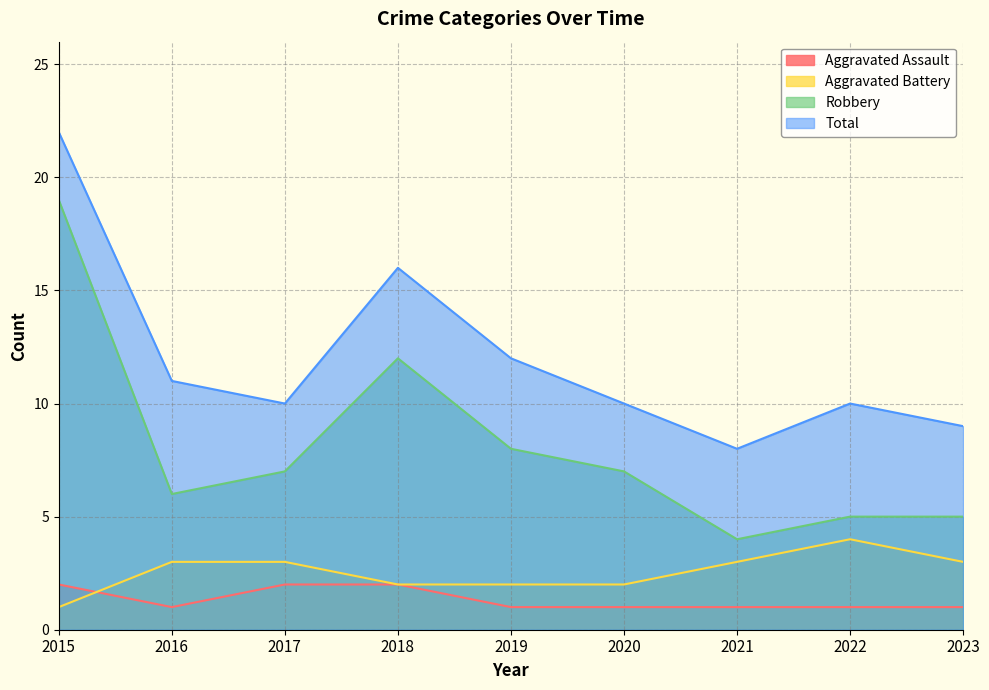

Is the value of Total at 2019 greater than the value of Aggravated Battery at 2021?

Yes